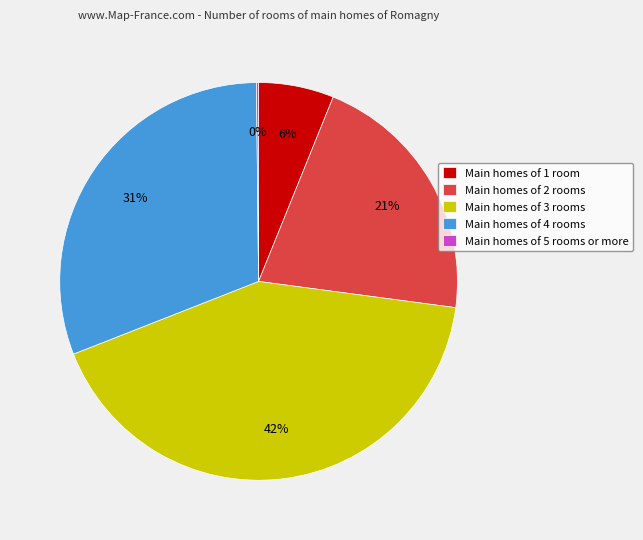

To the nearest percent, what is the average slice percentage?

20%